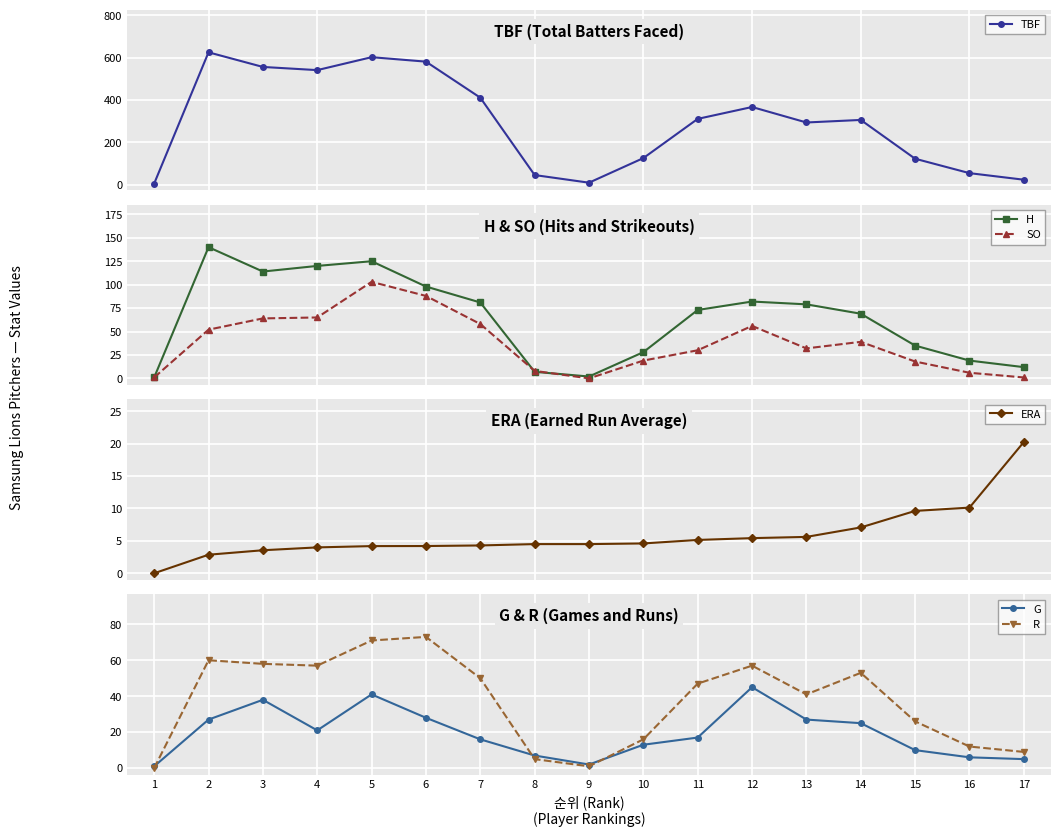

Reading right to left, what are all the values shown in this chart?

TBF: 17=24.0	16=55.0	15=123.0	14=306.0	13=294.0	12=367.0	11=311.0	10=126.0	9=10.0	8=46.0	7=411.0	6=581.0	5=602.0	4=541.0	3=556.0	2=625.0	1=6.0
H: 17=12.0	16=19.0	15=35.0	14=69.0	13=79.0	12=82.0	11=73.0	10=28.0	9=2.0	8=7.0	7=81.0	6=98.0	5=125.0	4=120.0	3=114.0	2=140.0	1=1.0
SO: 17=1.0	16=6.0	15=18.0	14=39.0	13=32.0	12=56.0	11=30.0	10=19.0	9=0.0	8=8.0	7=58.0	6=88.0	5=103.0	4=65.0	3=64.0	2=52.0	1=1.0
ERA: 17=20.2	16=10.1	15=9.6	14=7.1	13=5.6	12=5.4	11=5.1	10=4.6	9=4.5	8=4.5	7=4.3	6=4.2	5=4.2	4=4.0	3=3.5	2=2.9	1=0.0
G: 17=5.0	16=6.0	15=10.0	14=25.0	13=27.0	12=45.0	11=17.0	10=13.0	9=2.0	8=7.0	7=16.0	6=28.0	5=41.0	4=21.0	3=38.0	2=27.0	1=1.0
R: 17=9.0	16=12.0	15=26.0	14=53.0	13=41.0	12=57.0	11=47.0	10=16.0	9=1.0	8=5.0	7=50.0	6=73.0	5=71.0	4=57.0	3=58.0	2=60.0	1=0.0